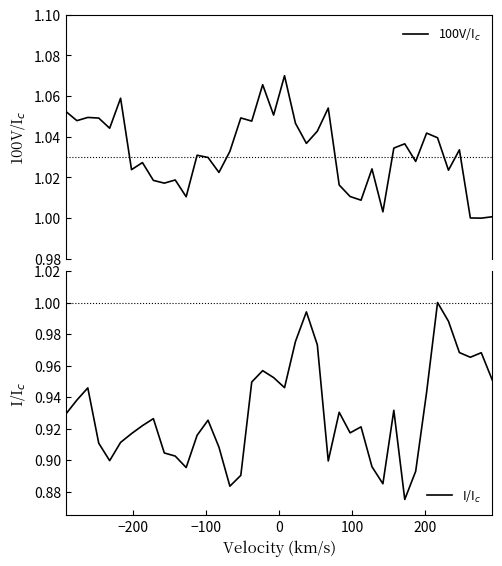

What is the maximum value for I/I$_c$?

1.0